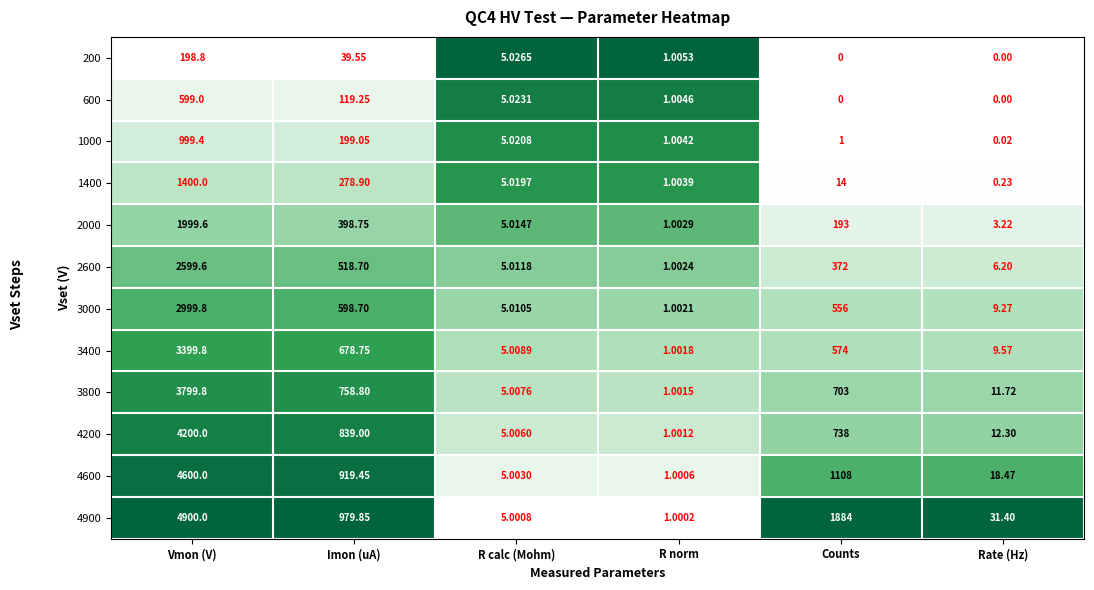

What is the greatest value displayed?

4900.0